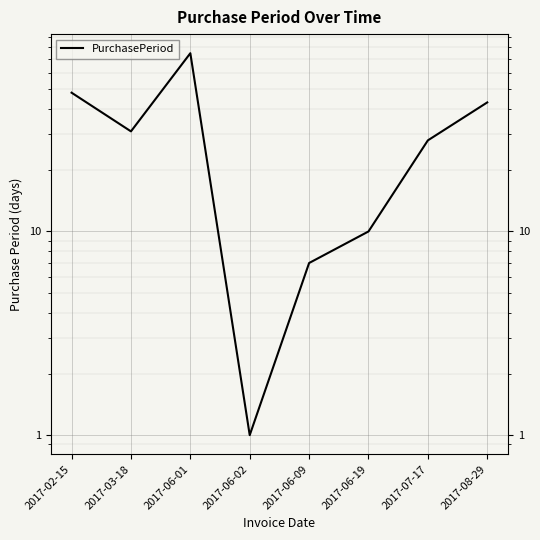

List the labels in order of value, smallest first.

2017-06-02, 2017-06-09, 2017-06-19, 2017-07-17, 2017-03-18, 2017-08-29, 2017-02-15, 2017-06-01